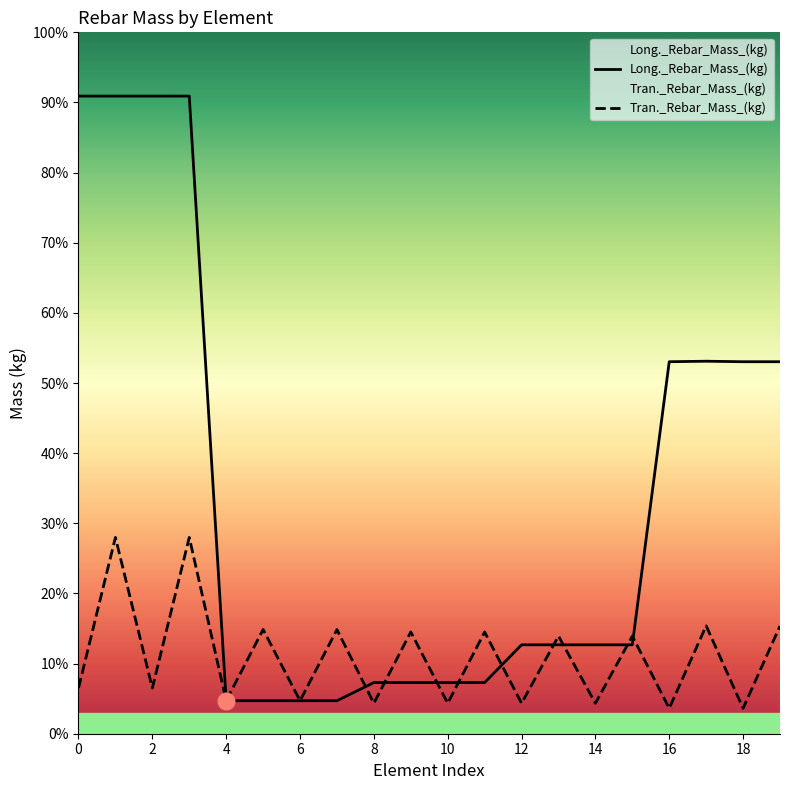

At which label is Long._Rebar_Mass_(kg) closest to 1088?

16